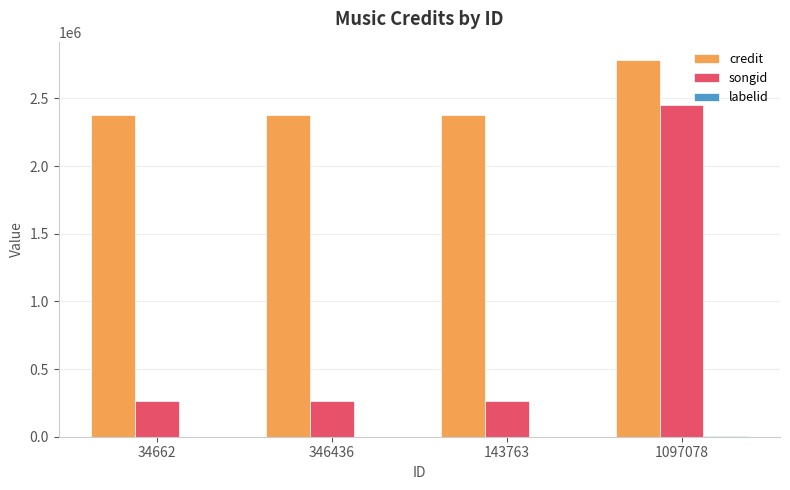

At which category is the sum across all series the highest?

1097078